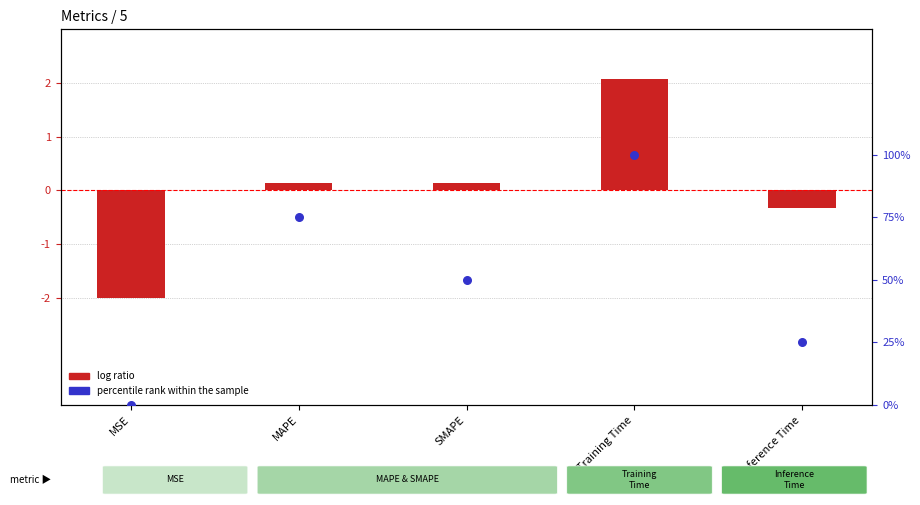

Which series contains the lowest Y value?

log ratio